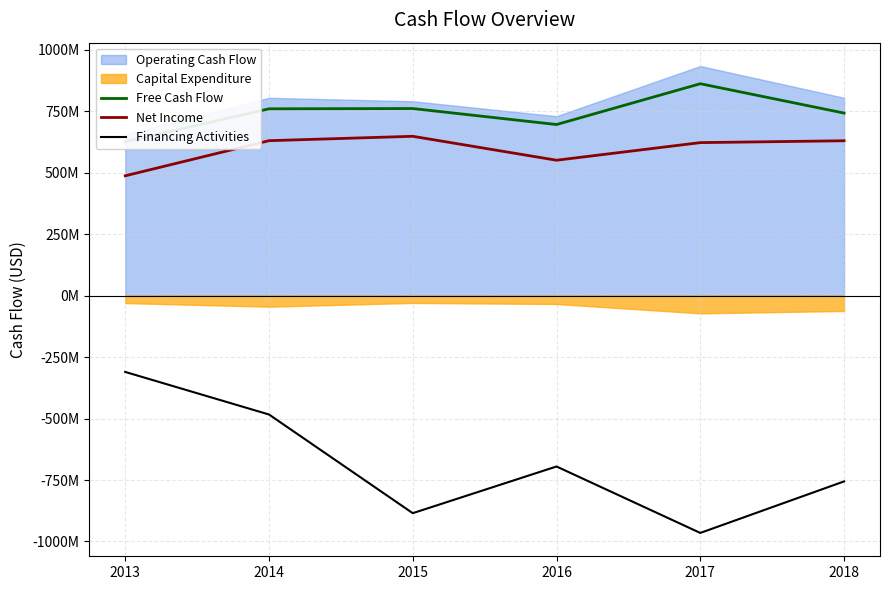

How many Financing Activities values are between -884841000 and -483444000?

4